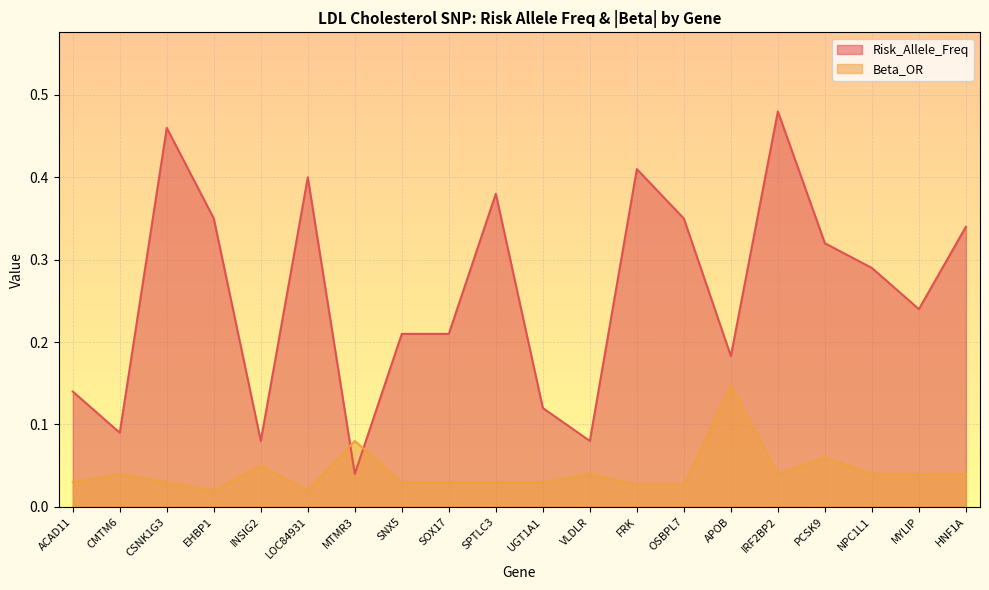

How many lines are shown in the chart?

2